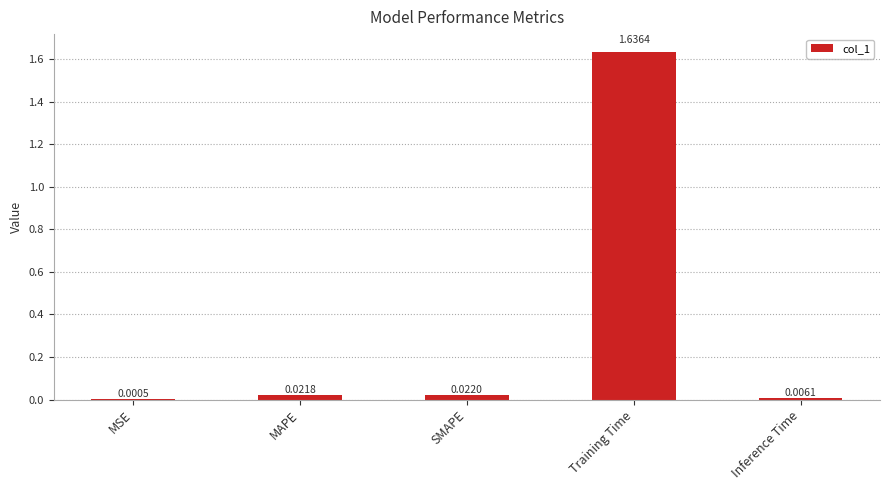

What is the sum of the values at Training Time and SMAPE?

1.7